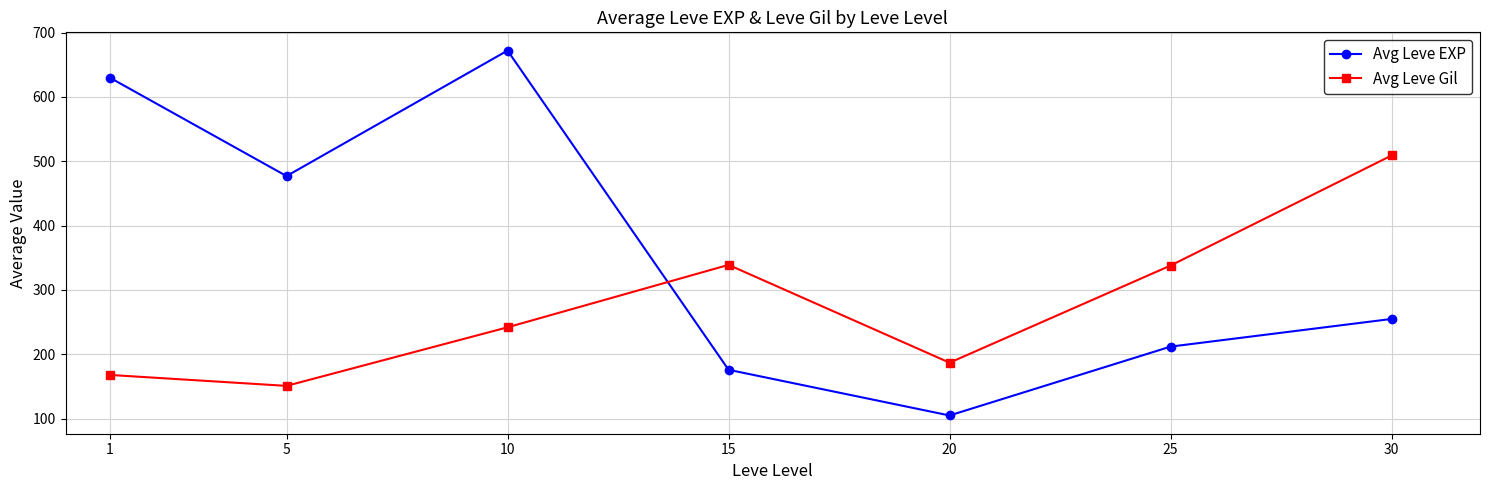

How many times do Avg Leve Gil and Avg Leve EXP cross each other?

1